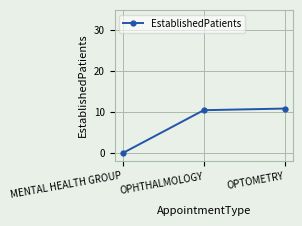

At which label is the value closest to 5?

MENTAL HEALTH GROUP